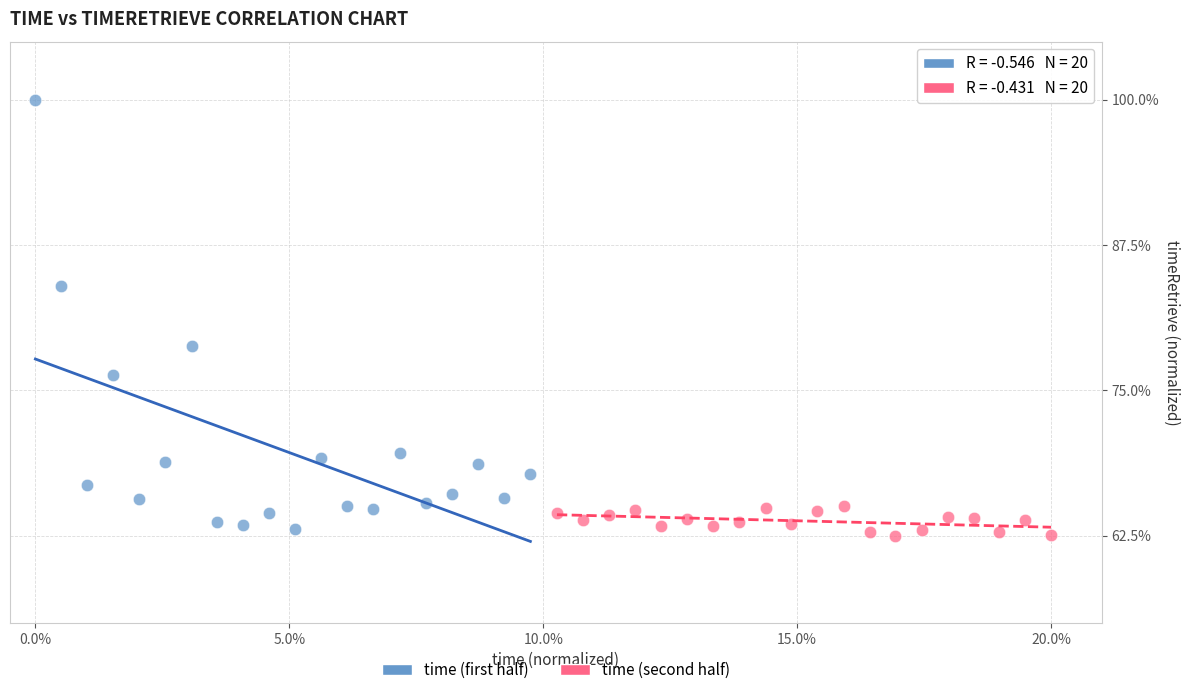

Which series has the largest Y range (max minus min)?

time (first half)